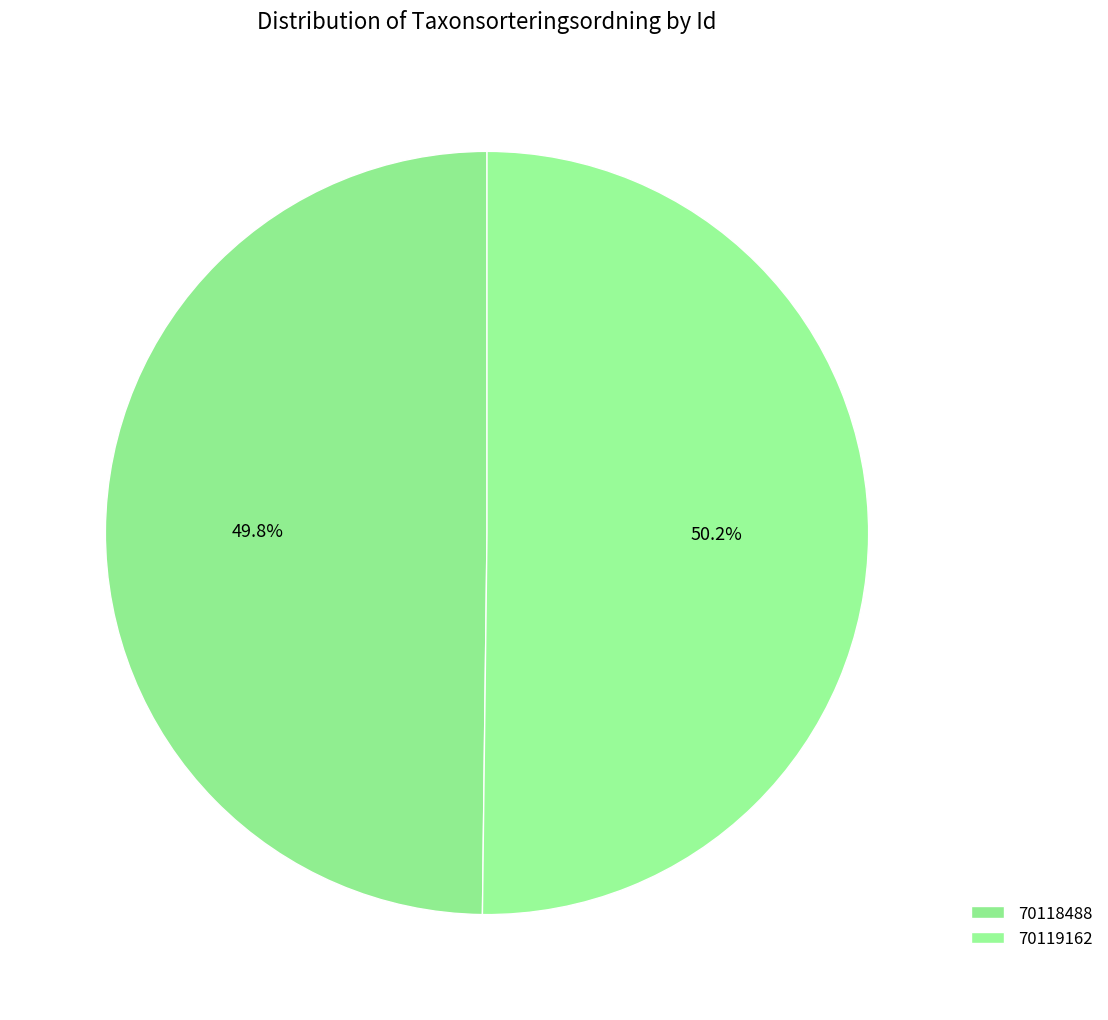

Is it true that 70119162 is 50% of the pie?

True